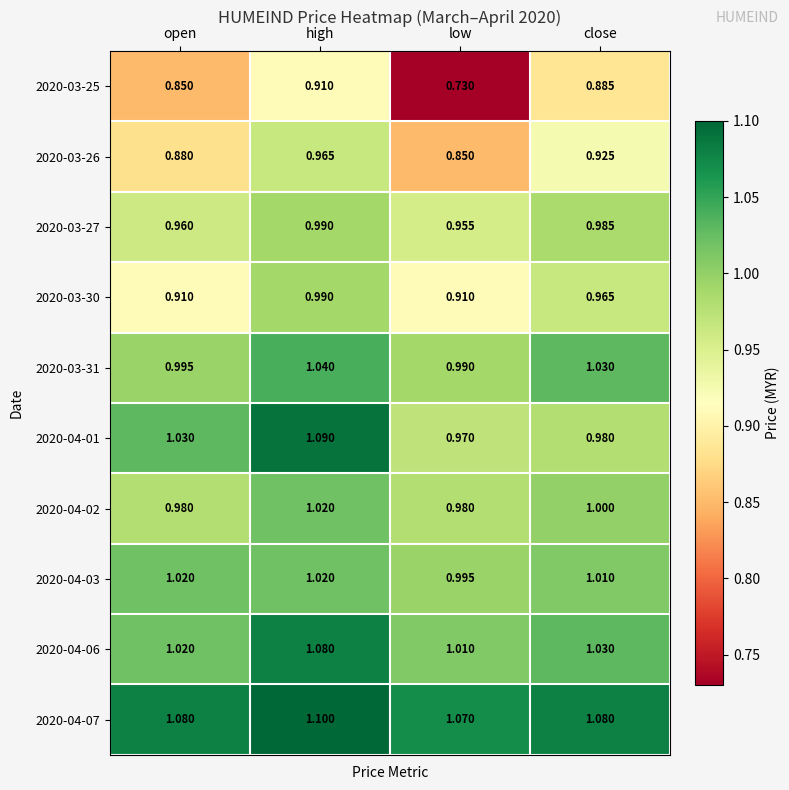

Which label corresponds to the smallest value in the chart?

low